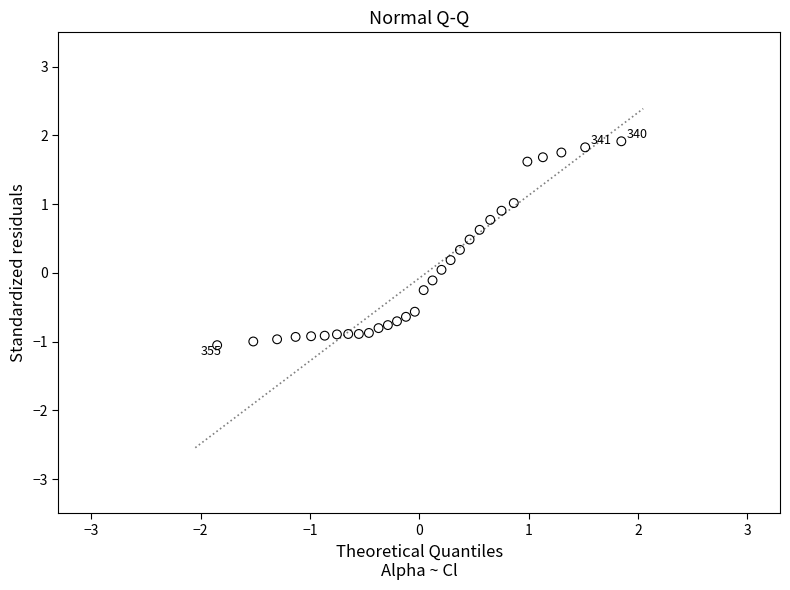

What is the range of Y values (max minus min)?

3.0